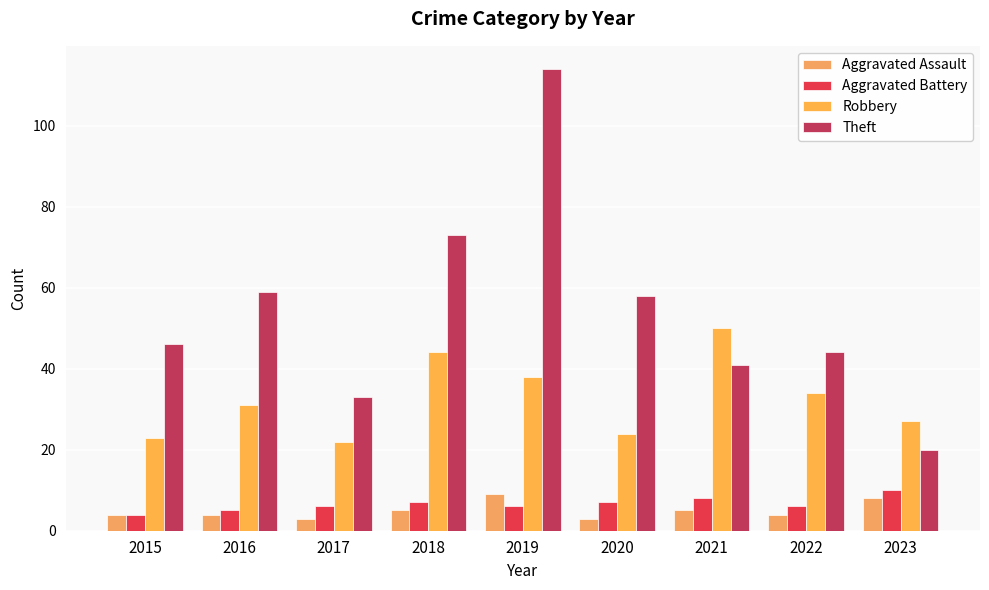

What is the maximum value shown in the chart?

114